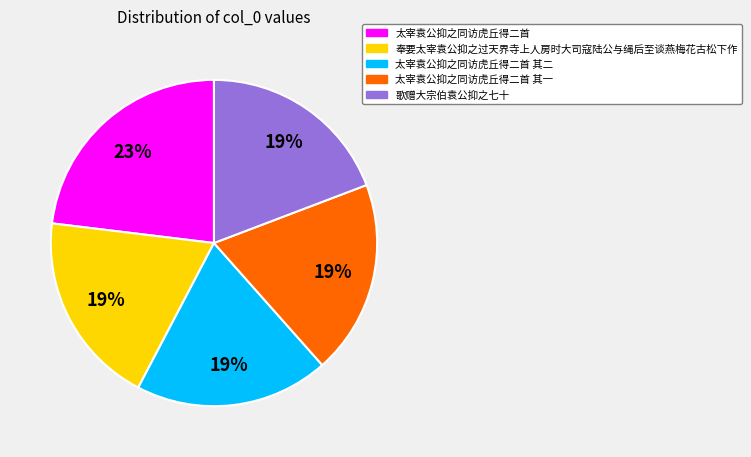

Is there any slice that represents more than half of the pie?

No